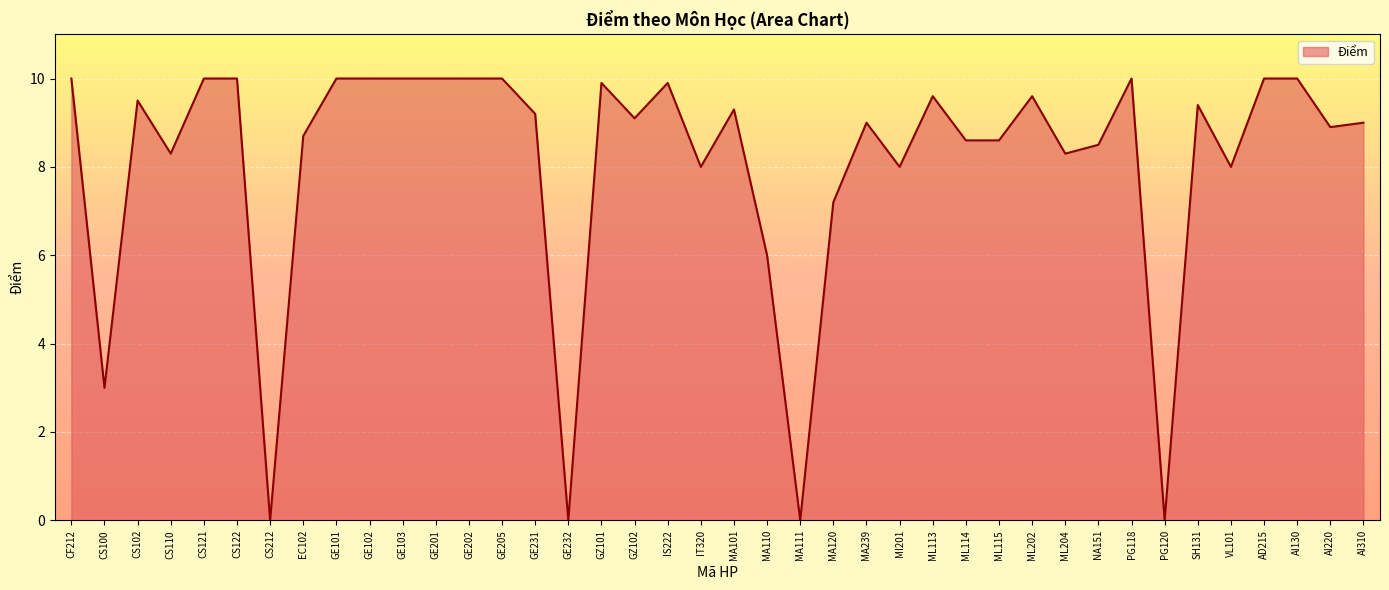

Reading left to right, transcribe all the data shown in this chart.

10.0	3.0	9.5	8.3	10.0	10.0	0.0	8.7	10.0	10.0	10.0	10.0	10.0	10.0	9.2	0.0	9.9	9.1	9.9	8.0	9.3	6.0	0.0	7.2	9.0	8.0	9.6	8.6	8.6	9.6	8.3	8.5	10.0	0.0	9.4	8.0	10.0	10.0	8.9	9.0